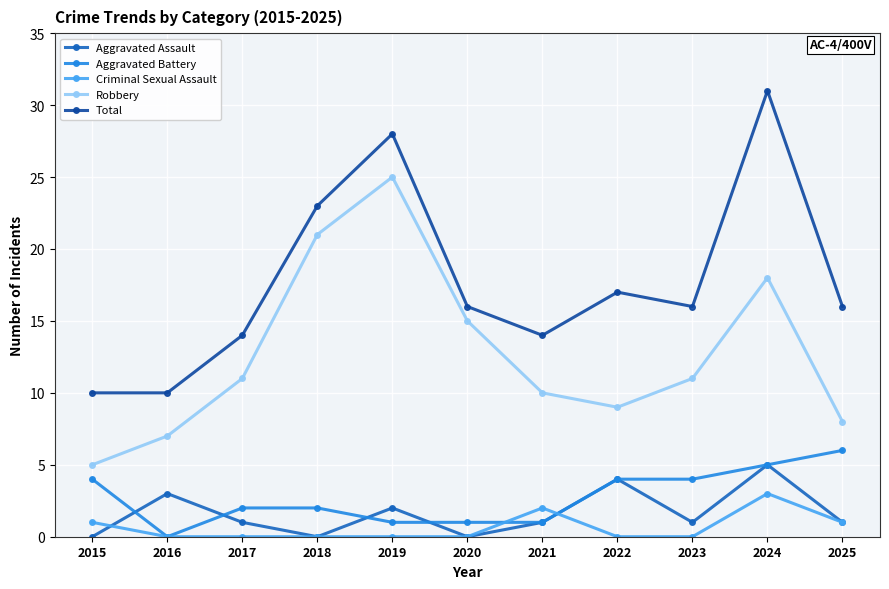

Which category has the lowest value in the Aggravated Battery series?

2016